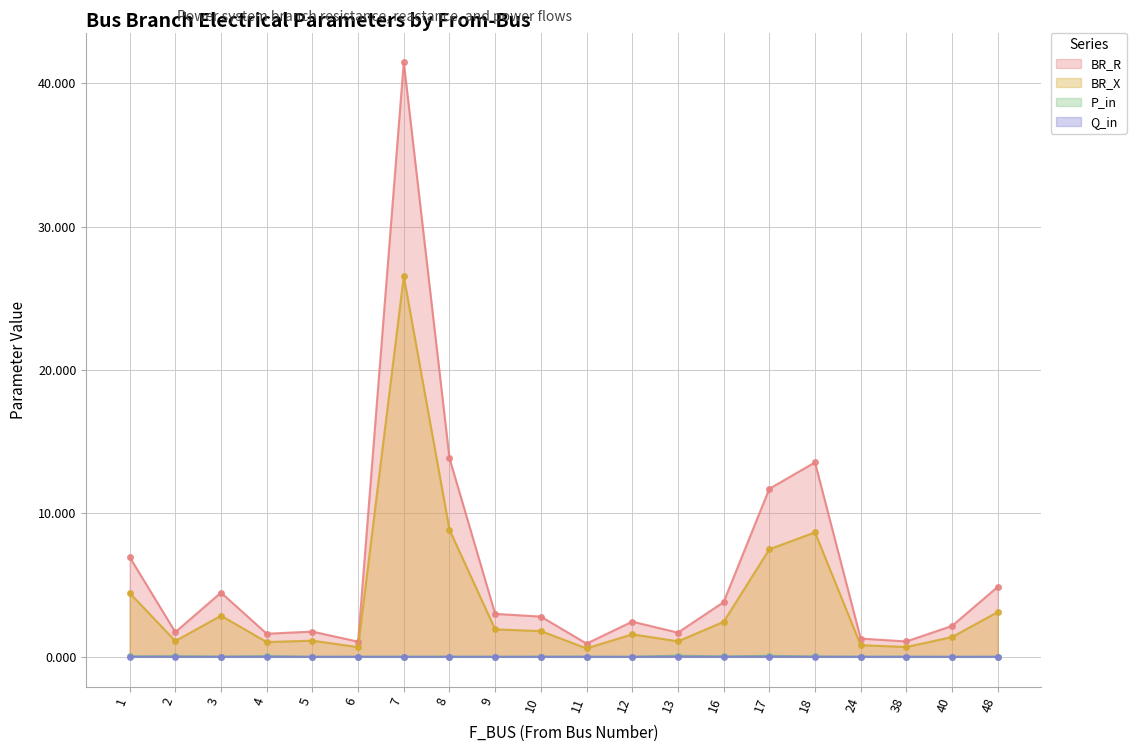

The BR_R series shows 1.5 at 38. True or false?

False